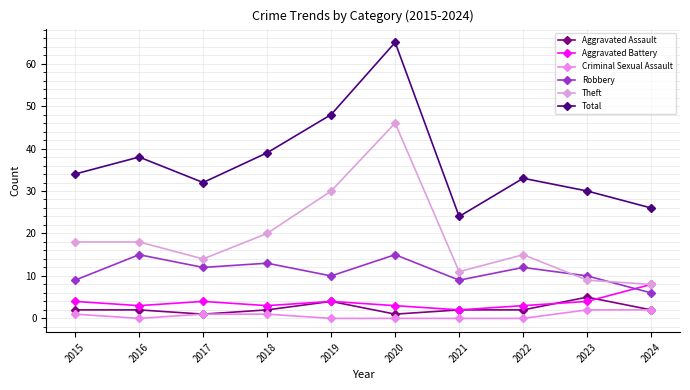

At how many categories does at least one series exceed 28?

8